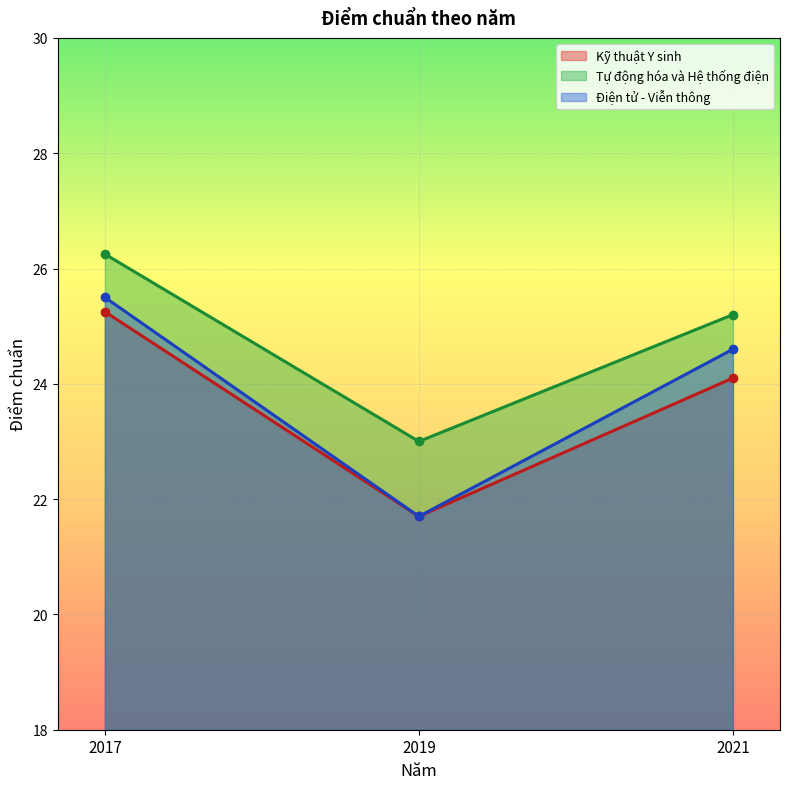

Which series has the largest total across all categories?

Tự động hóa và Hệ thống điện